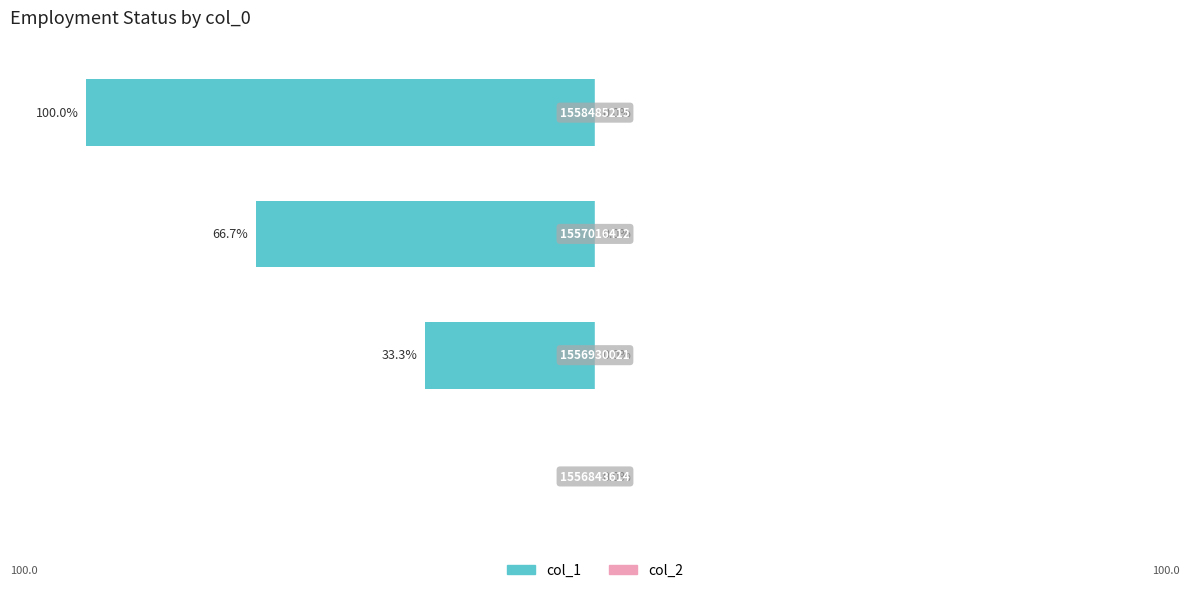

Are the bars horizontal?

Yes